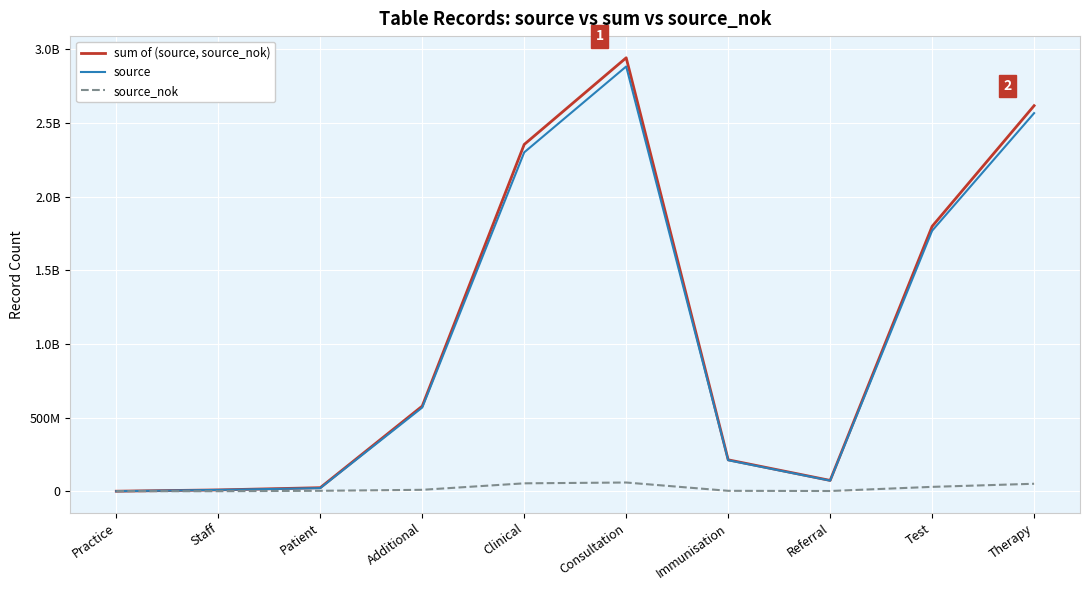

Does the chart display data point markers on the line(s)?

No